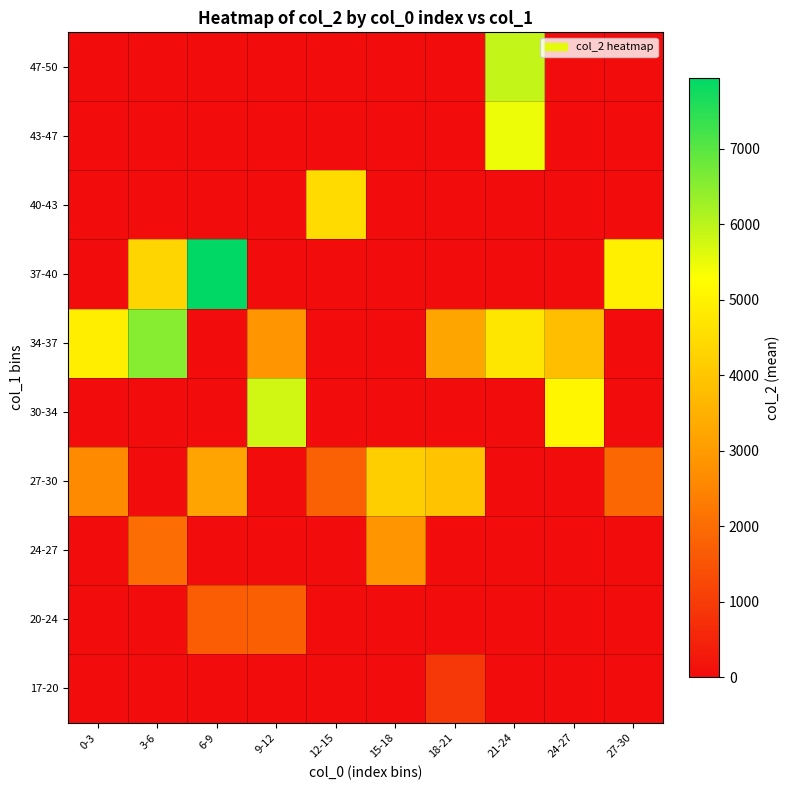

Reading left to right, extract all data points from this chart.

17-20: 0-3=0.0	3-6=0.0	6-9=0.0	9-12=0.0	12-15=0.0	15-18=0.0	18-21=917.0	21-24=0.0	24-27=0.0	27-30=0.0
20-24: 0-3=0.0	3-6=0.0	6-9=1679.0	9-12=1713.0	12-15=0.0	15-18=0.0	18-21=0.0	21-24=0.0	24-27=0.0	27-30=0.0
24-27: 0-3=0.0	3-6=2035.0	6-9=0.0	9-12=0.0	12-15=0.0	15-18=2851.5	18-21=0.0	21-24=0.0	24-27=0.0	27-30=0.0
27-30: 0-3=2624.0	3-6=0.0	6-9=3220.0	9-12=0.0	12-15=1737.5	15-18=4159.0	18-21=3919.0	21-24=0.0	24-27=0.0	27-30=1903.0
30-34: 0-3=0.0	3-6=0.0	6-9=0.0	9-12=5766.0	12-15=0.0	15-18=0.0	18-21=0.0	21-24=0.0	24-27=5107.0	27-30=0.0
34-37: 0-3=4913.0	3-6=6539.0	6-9=0.0	9-12=2855.0	12-15=0.0	15-18=0.0	18-21=3226.0	21-24=4711.0	24-27=3812.0	27-30=0.0
37-40: 0-3=0.0	3-6=4321.0	6-9=7934.0	9-12=0.0	12-15=0.0	15-18=0.0	18-21=0.0	21-24=0.0	24-27=0.0	27-30=4956.0
40-43: 0-3=0.0	3-6=0.0	6-9=0.0	9-12=0.0	12-15=4469.0	15-18=0.0	18-21=0.0	21-24=0.0	24-27=0.0	27-30=0.0
43-47: 0-3=0.0	3-6=0.0	6-9=0.0	9-12=0.0	12-15=0.0	15-18=0.0	18-21=0.0	21-24=5466.0	24-27=0.0	27-30=0.0
47-50: 0-3=0.0	3-6=0.0	6-9=0.0	9-12=0.0	12-15=0.0	15-18=0.0	18-21=0.0	21-24=5917.0	24-27=0.0	27-30=0.0